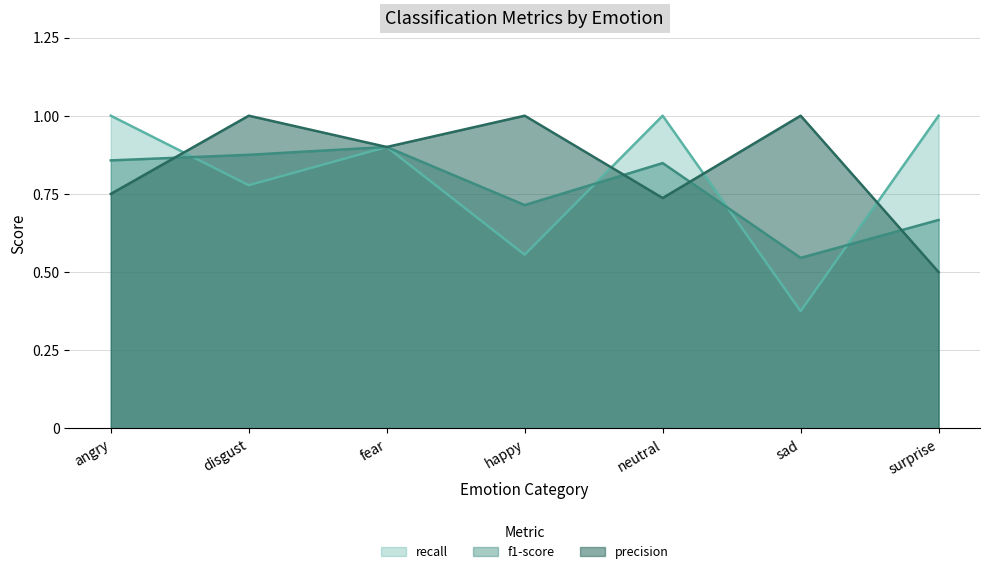

Which series has the widest spread of values?

recall